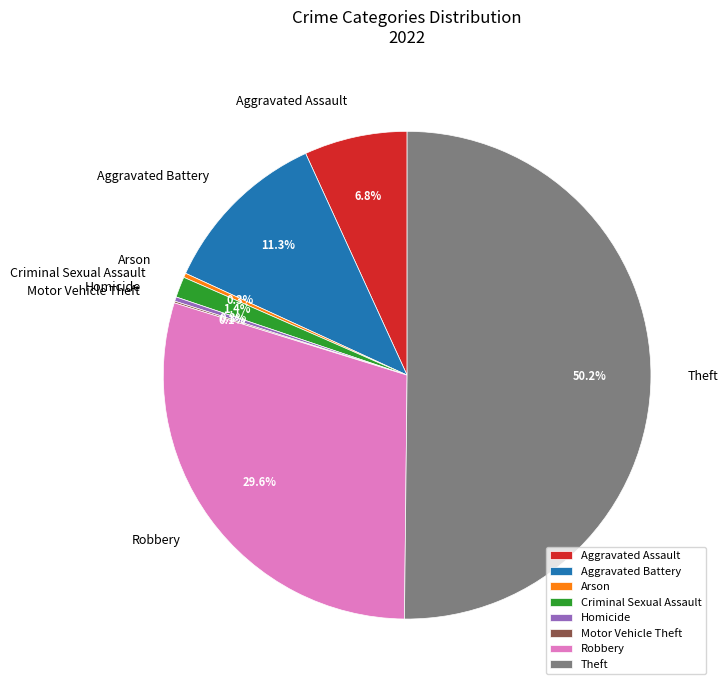

Is it true that Criminal Sexual Assault is 1% of the pie?

True